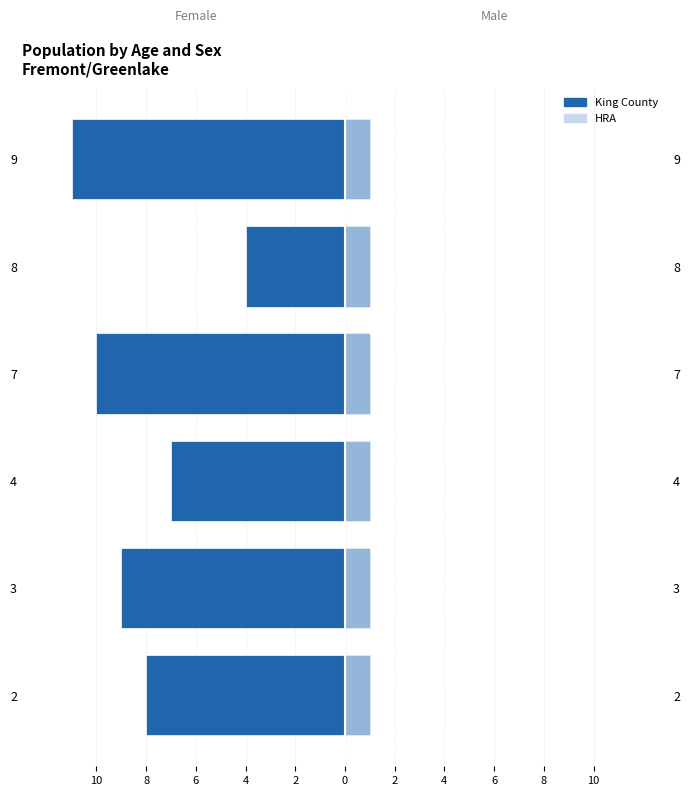

Is it true that j equals -5.6 at 3?

False